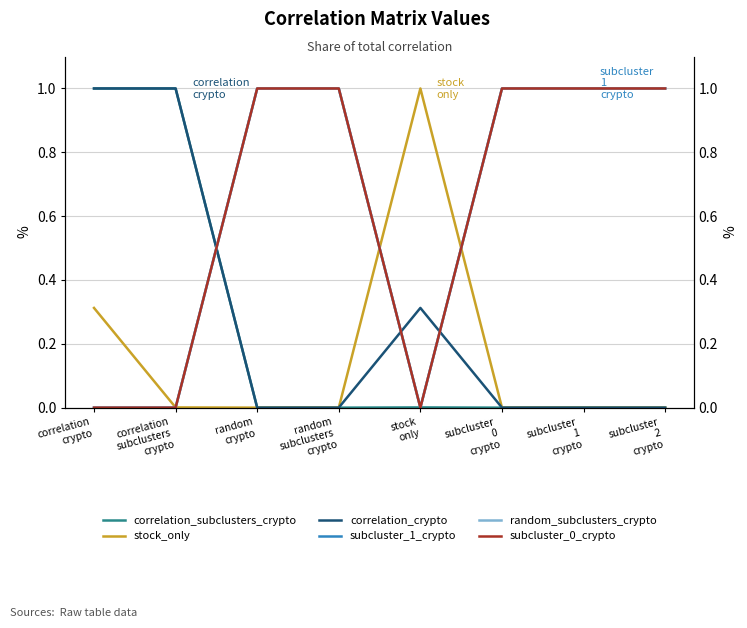

Reading right to left, extract all data points from this chart.

correlation_subclusters_crypto: 0.0	0.0	0.0	0.0	0.0	0.0	1.0	1.0
stock_only: 0.0	0.0	0.0	1.0	0.0	0.0	0.0	0.3
correlation_crypto: 0.0	0.0	0.0	0.3	0.0	0.0	1.0	1.0
subcluster_1_crypto: 1.0	1.0	1.0	0.0	1.0	1.0	0.0	0.0
random_subclusters_crypto: 1.0	1.0	1.0	0.0	1.0	1.0	0.0	0.0
subcluster_0_crypto: 1.0	1.0	1.0	0.0	1.0	1.0	0.0	0.0